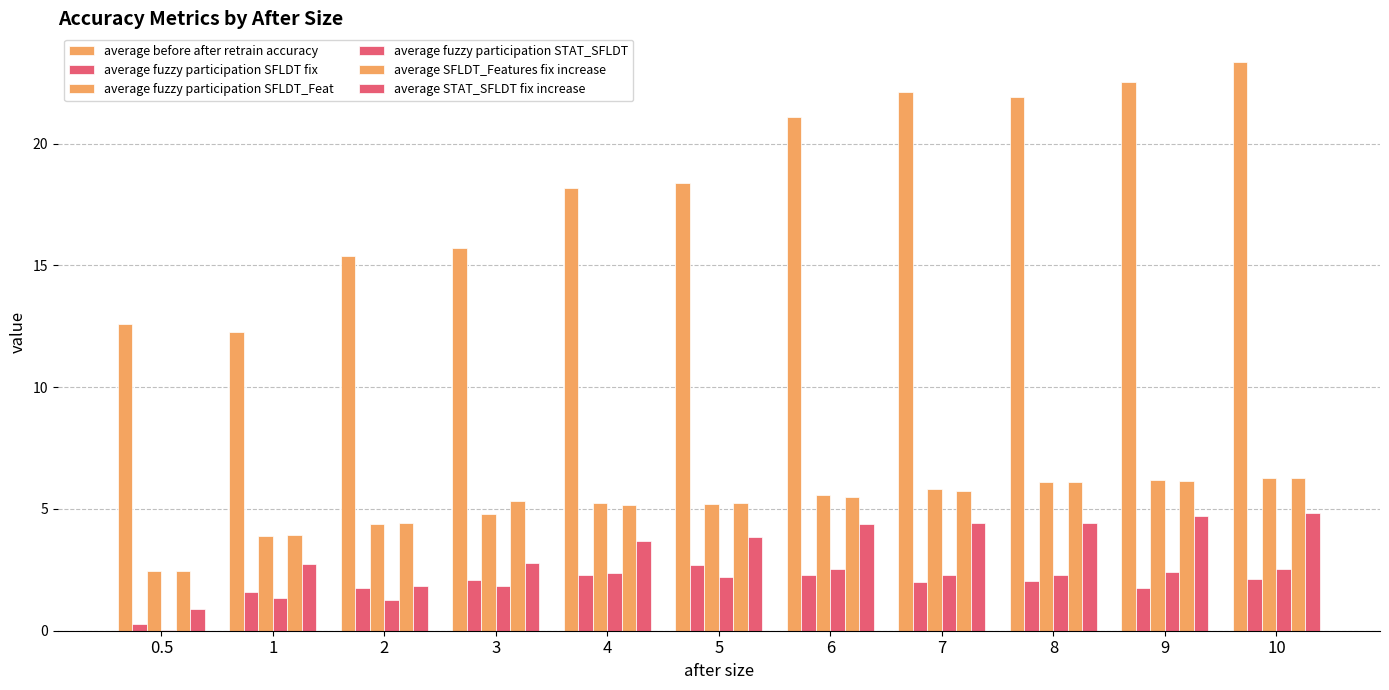

True or false: average fuzzy participation STAT_SFLDT has a value of 2.4 at 9.

True